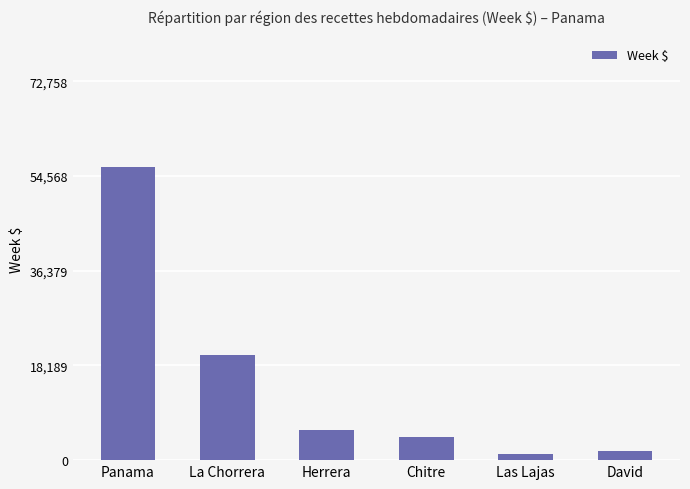

What is the value of the 1st bar from the left?

56233.6